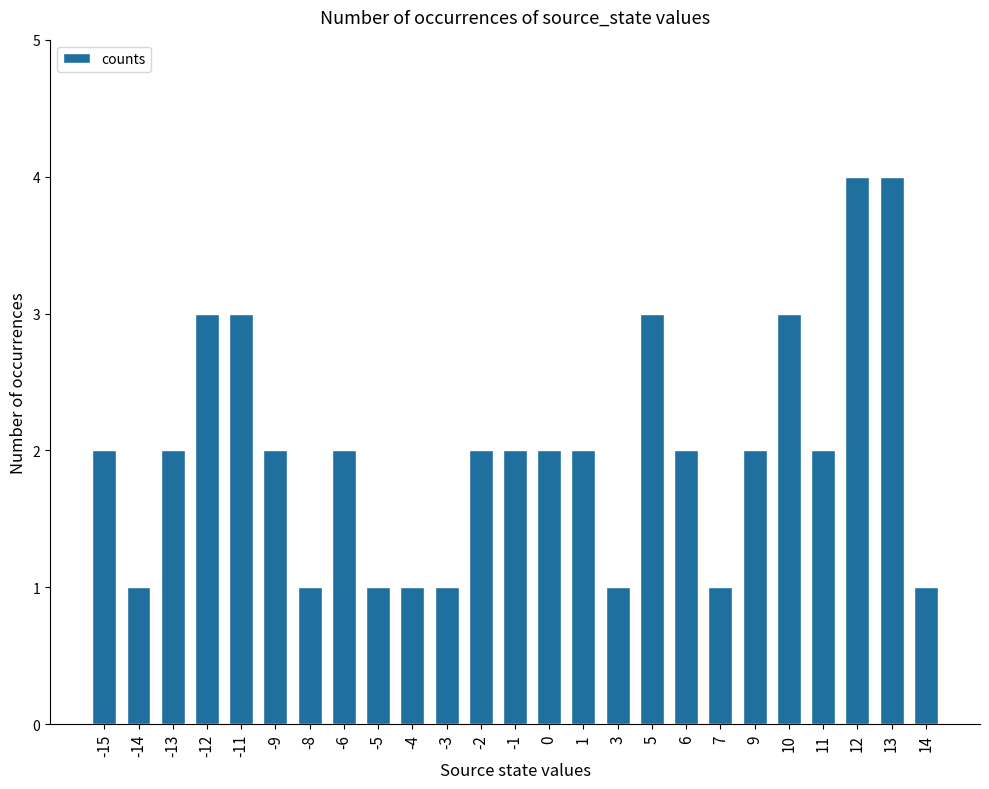

What is the sum of all values?

50